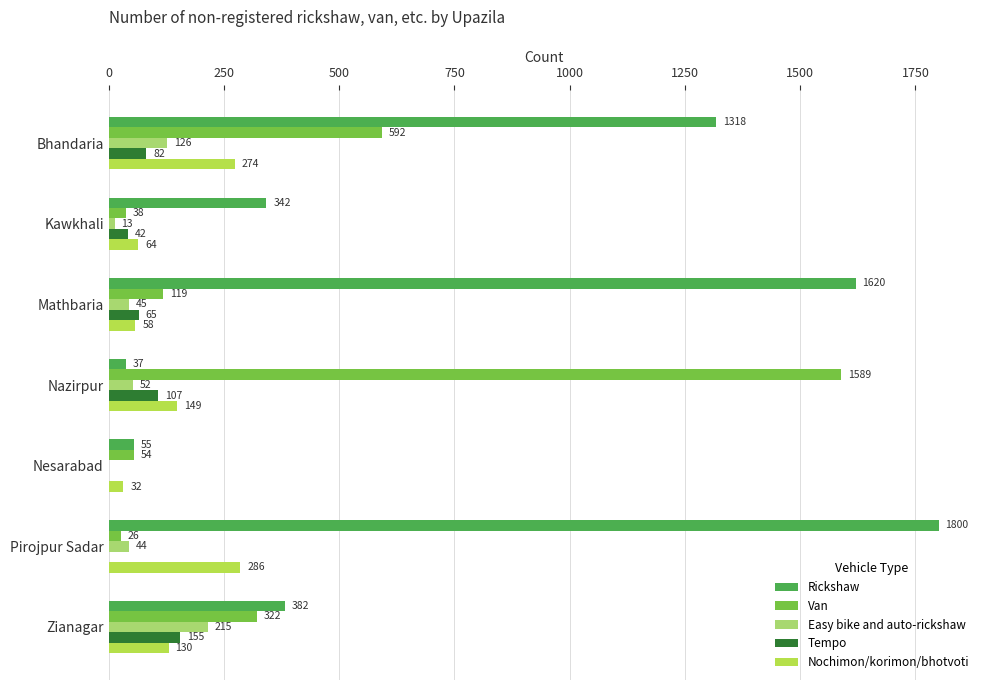

How many positive values does the Tempo series have?

5